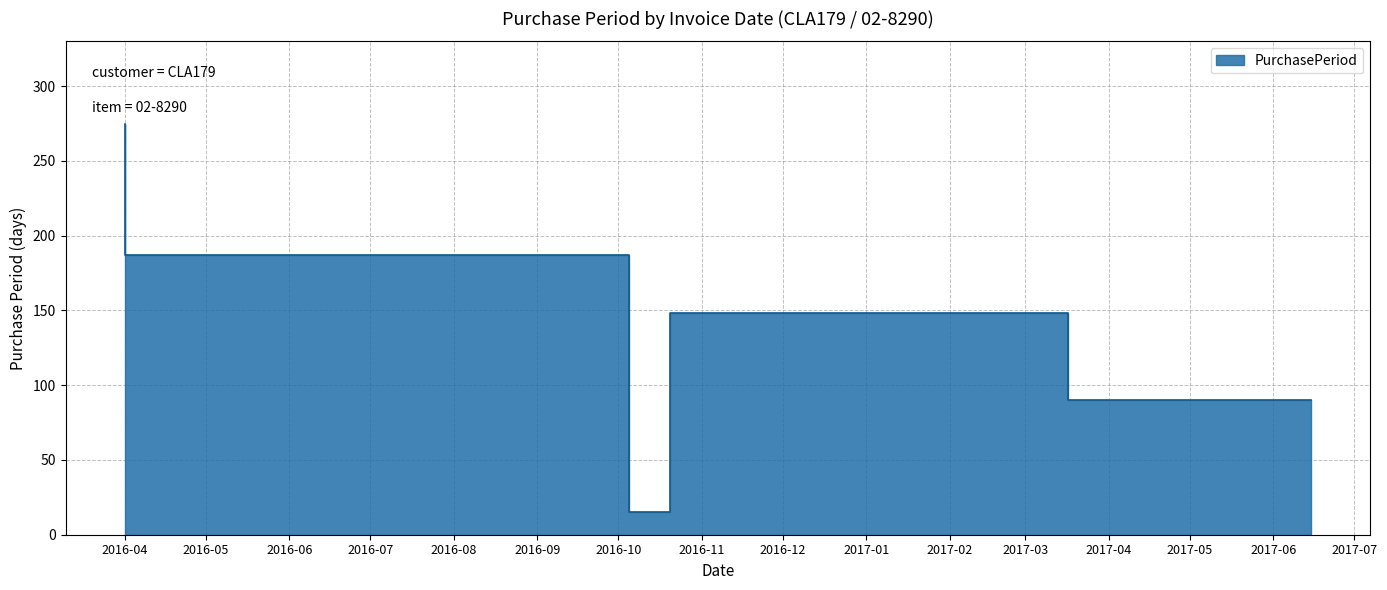

At which label is the value closest to 145?

2017-03-17